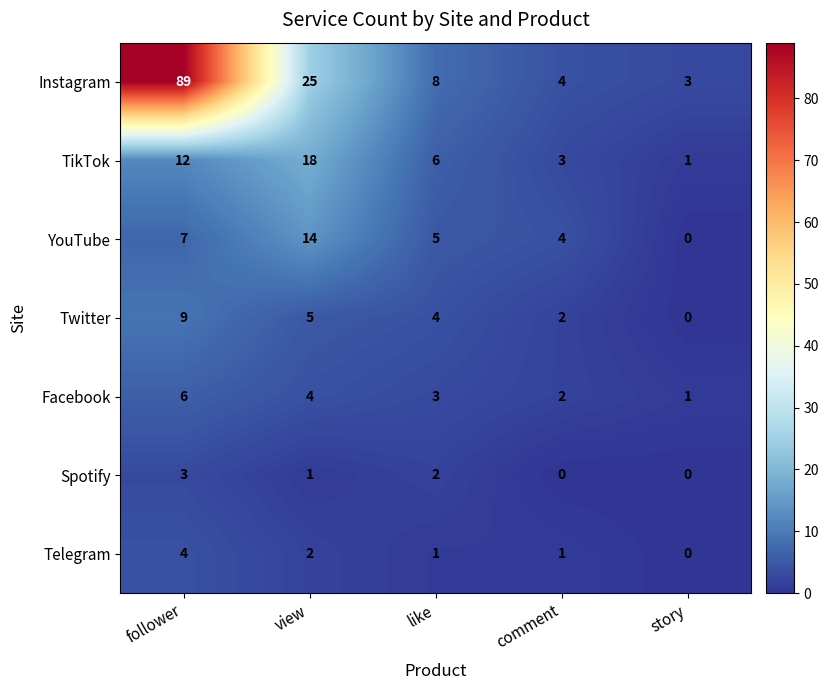

True or false: Spotify has a value of 2 at view.

False